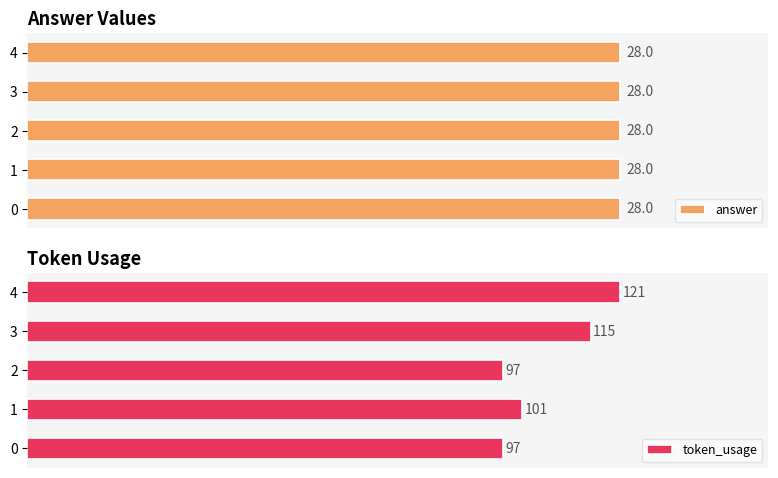

The value of token_usage at 1 is 29.8. True or false?

False